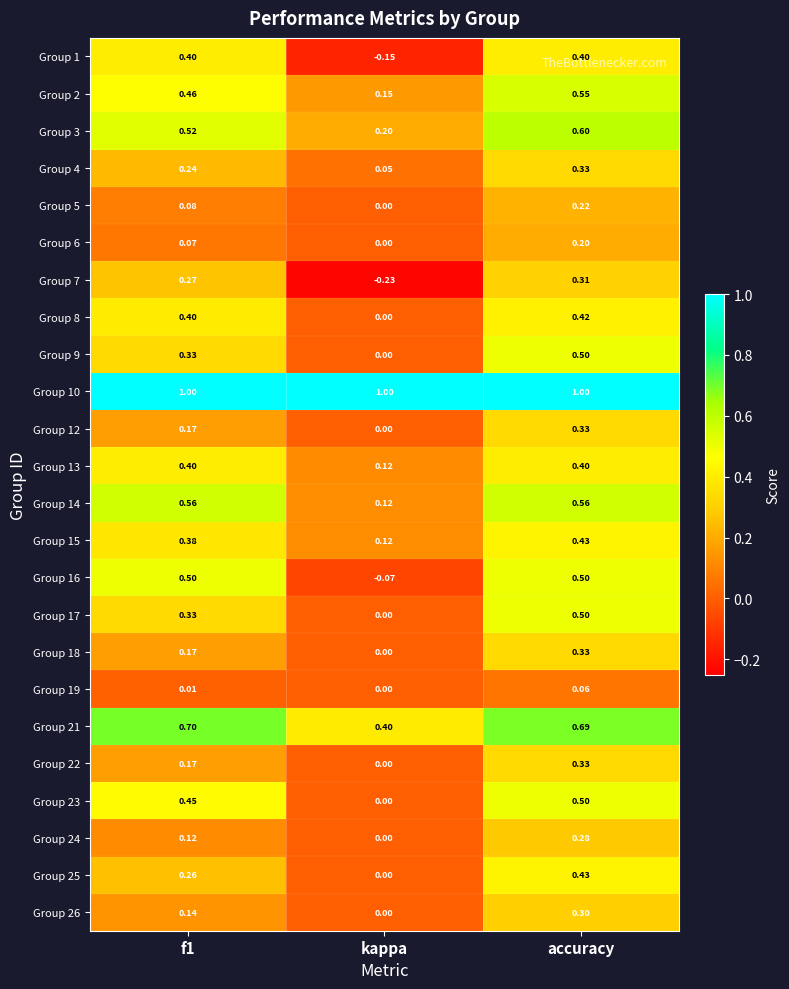

How many series are shown in this chart?

24